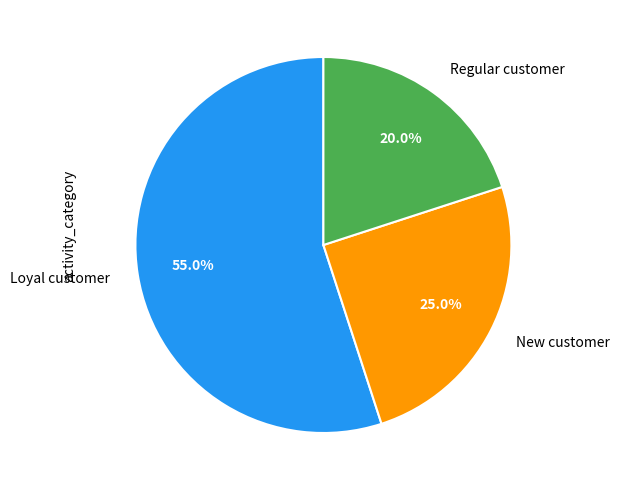

Does any single category account for the majority?

Yes